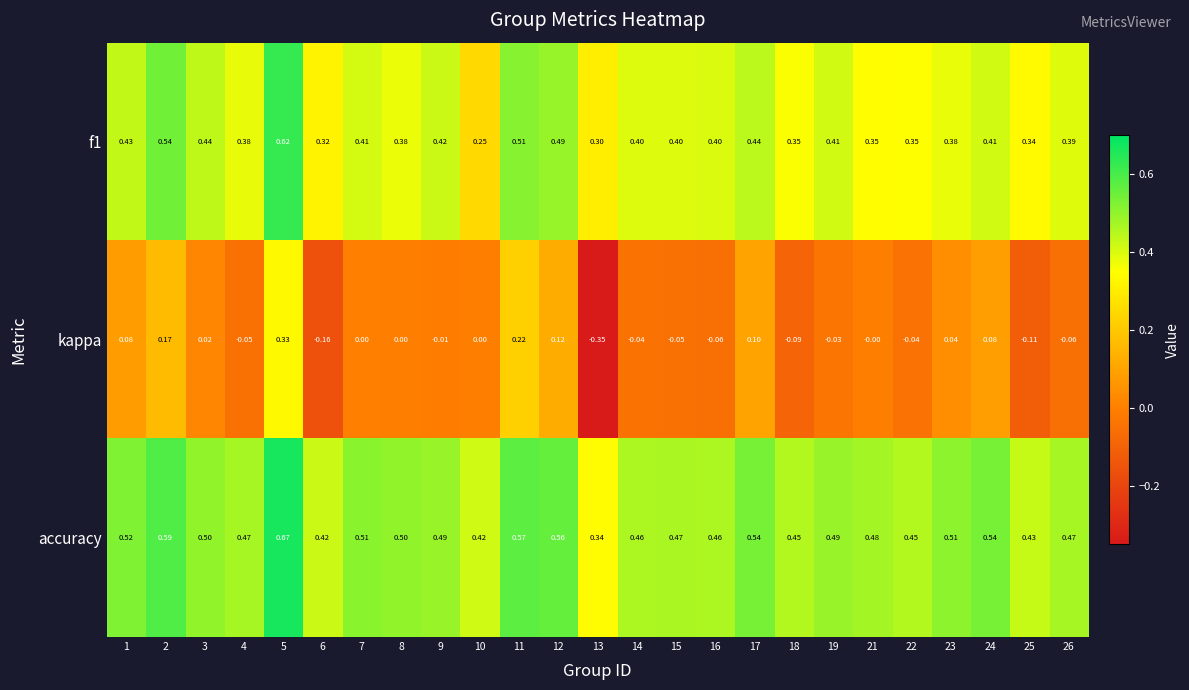

Which series has the largest total across all categories?

accuracy